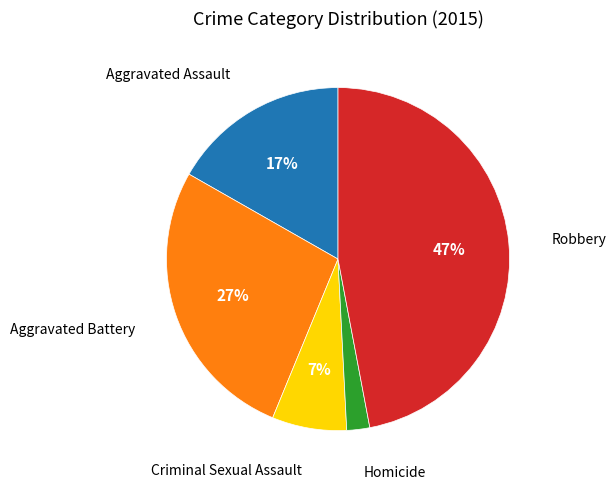

How many slices are in this pie chart?

5